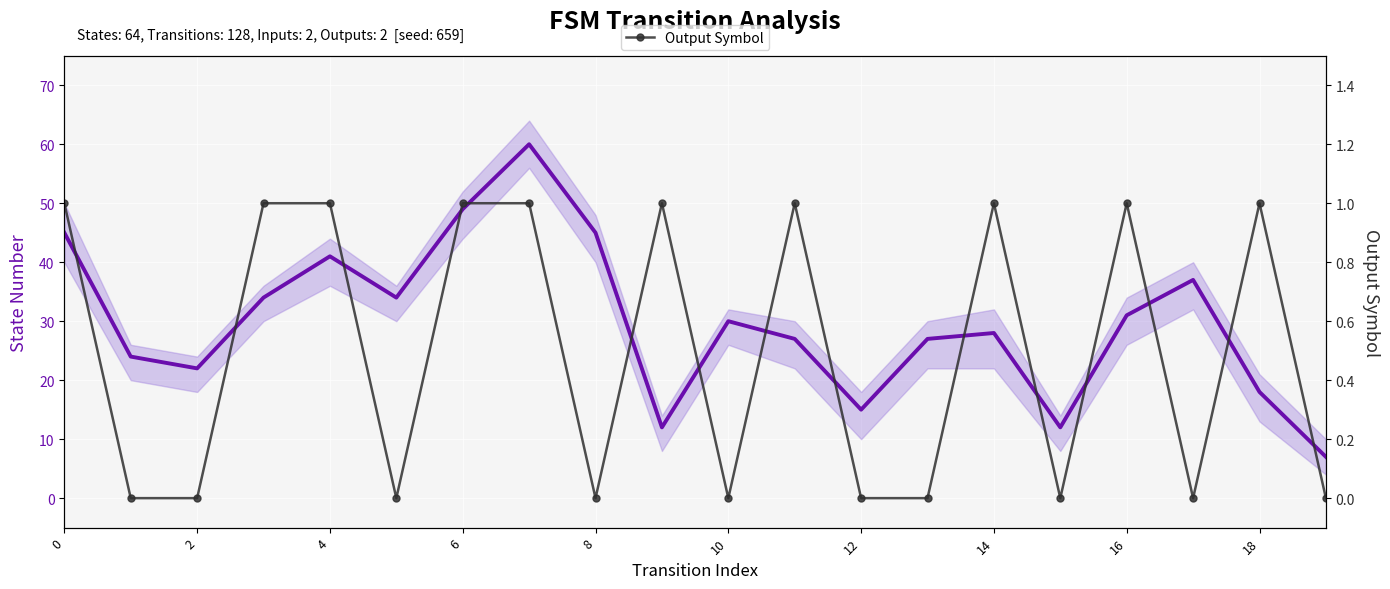

How many lines are shown in the chart?

2